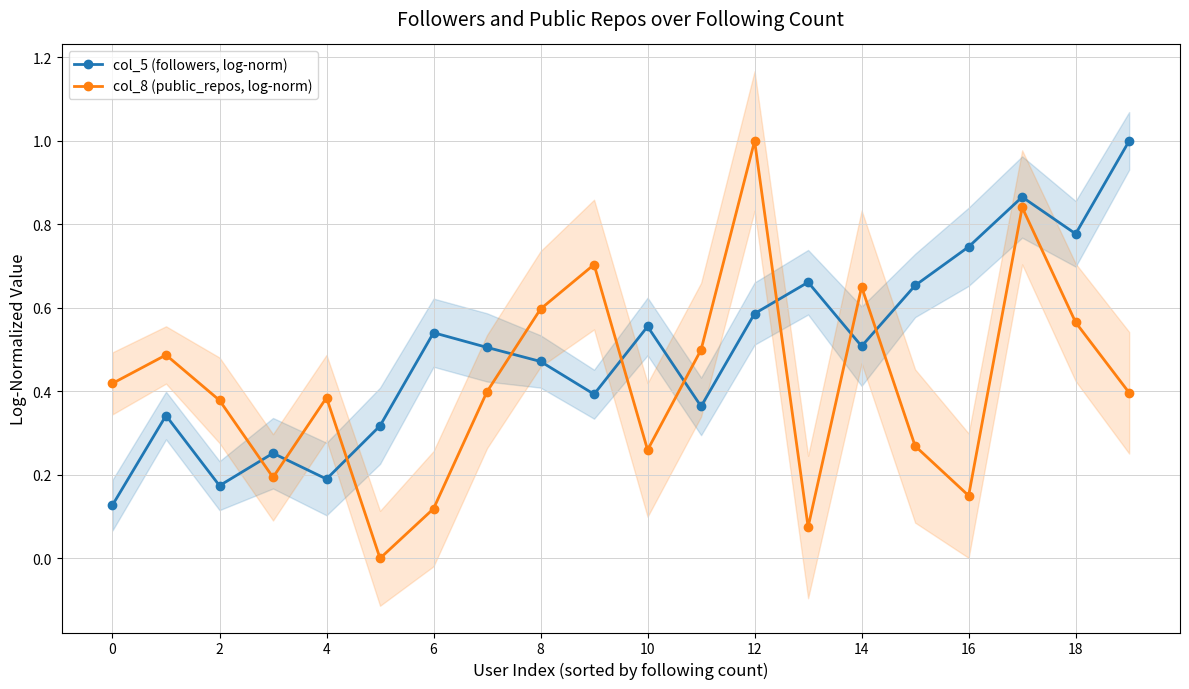

Reading right to left, what are all the values shown in this chart?

col_5 (followers, log-norm): 1.0	0.8	0.9	0.7	0.7	0.5	0.7	0.6	0.4	0.6	0.4	0.5	0.5	0.5	0.3	0.2	0.3	0.2	0.3	0.1
col_8 (public_repos, log-norm): 0.4	0.6	0.8	0.2	0.3	0.7	0.1	1.0	0.5	0.3	0.7	0.6	0.4	0.1	0.0	0.4	0.2	0.4	0.5	0.4